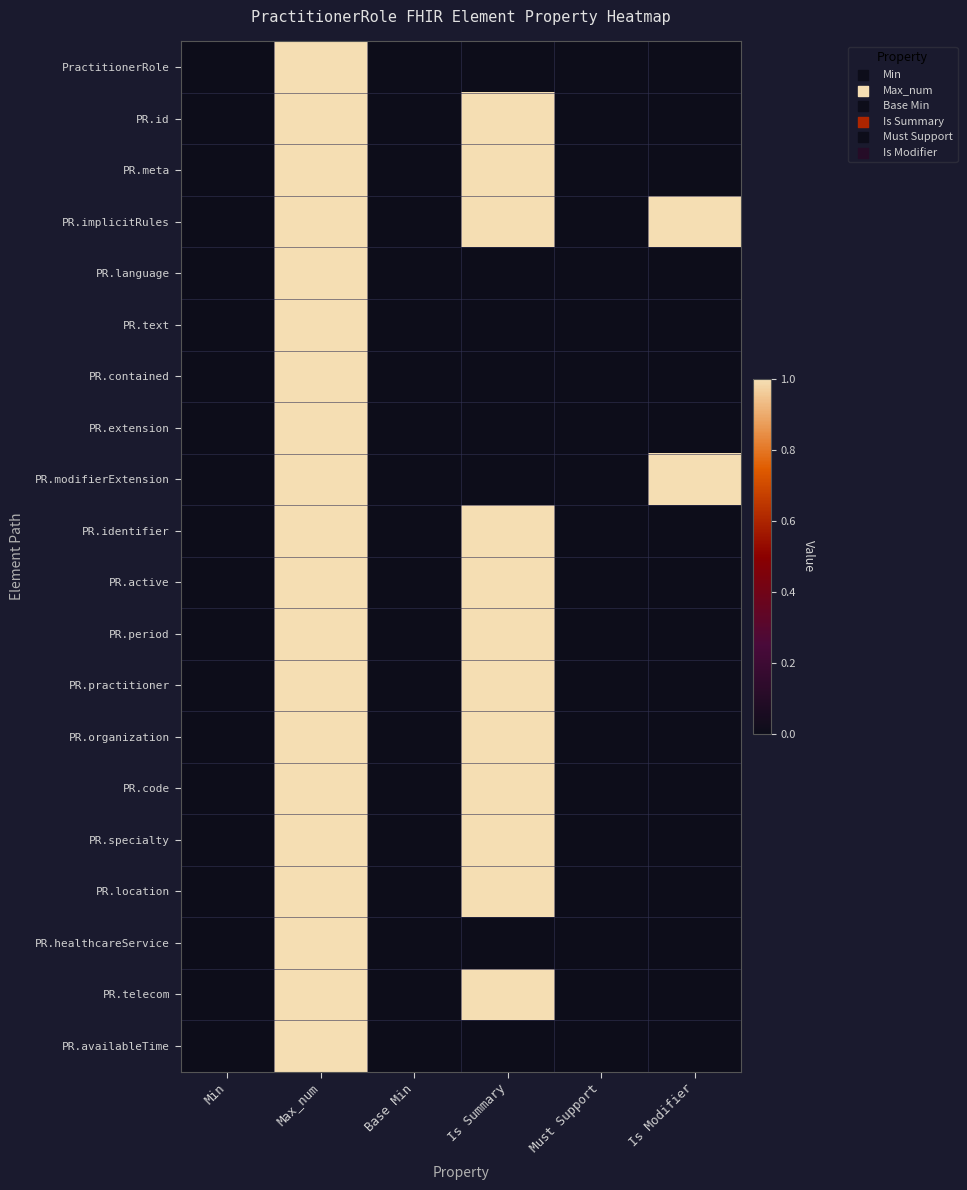

Count the number of data series in this chart.

20